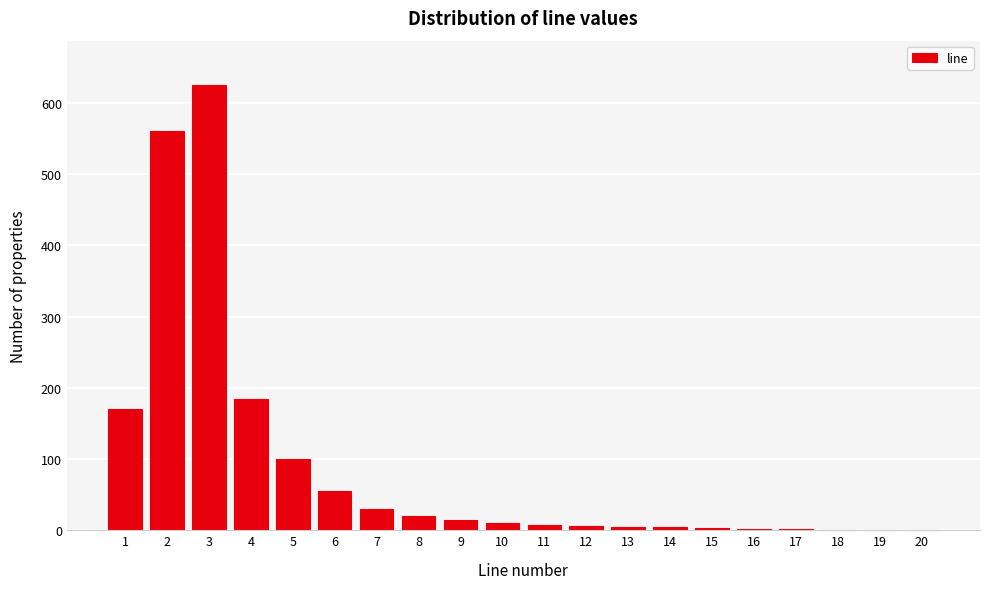

What is the greatest value displayed?

625